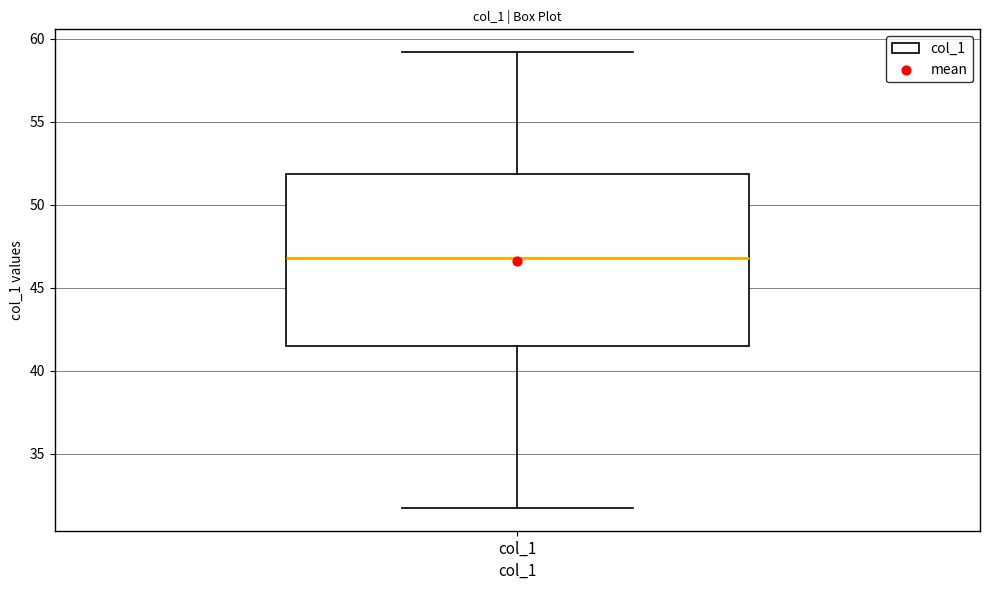

Read this box plot against the y-axis: the position of the median line, the range covered by the box, and the ends of both whiskers. The values are not printed on the chart, so give them approximately, as read against the axis.

median 47.0, box 41.5 to 52.0, whiskers 31.5 to 59.0